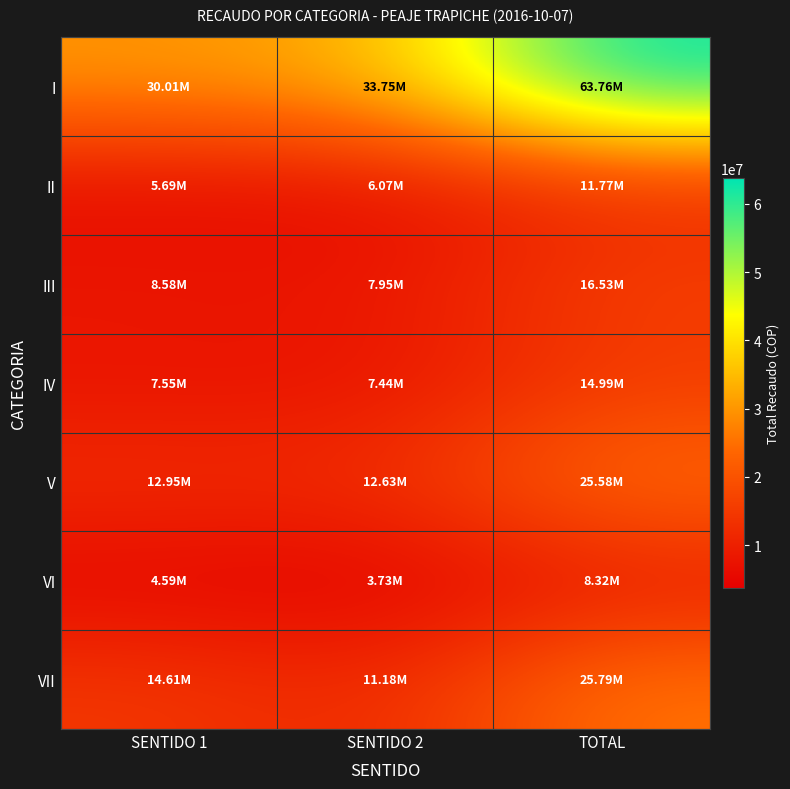

At how many categories does at least one series exceed 36396079?

1